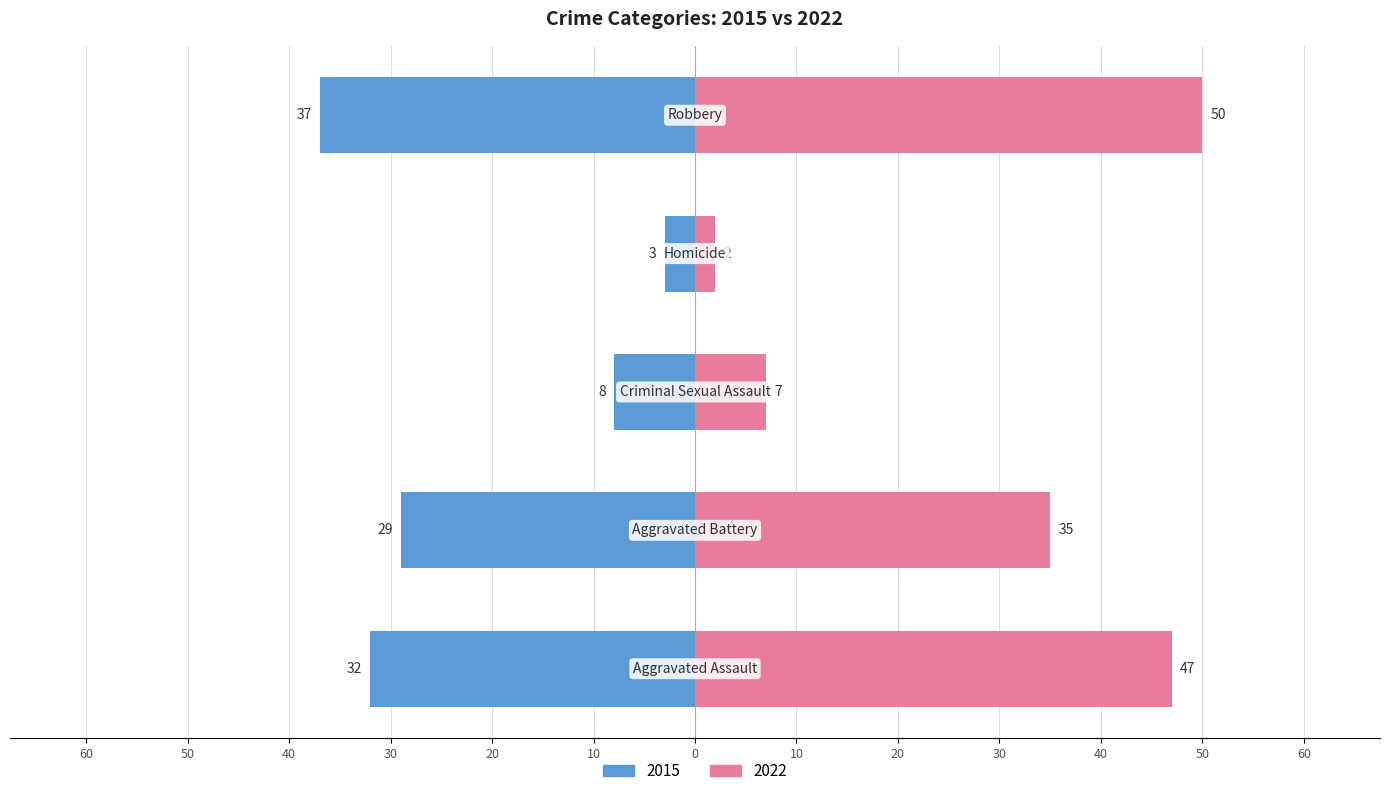

At how many categories does at least one series exceed 44?

2